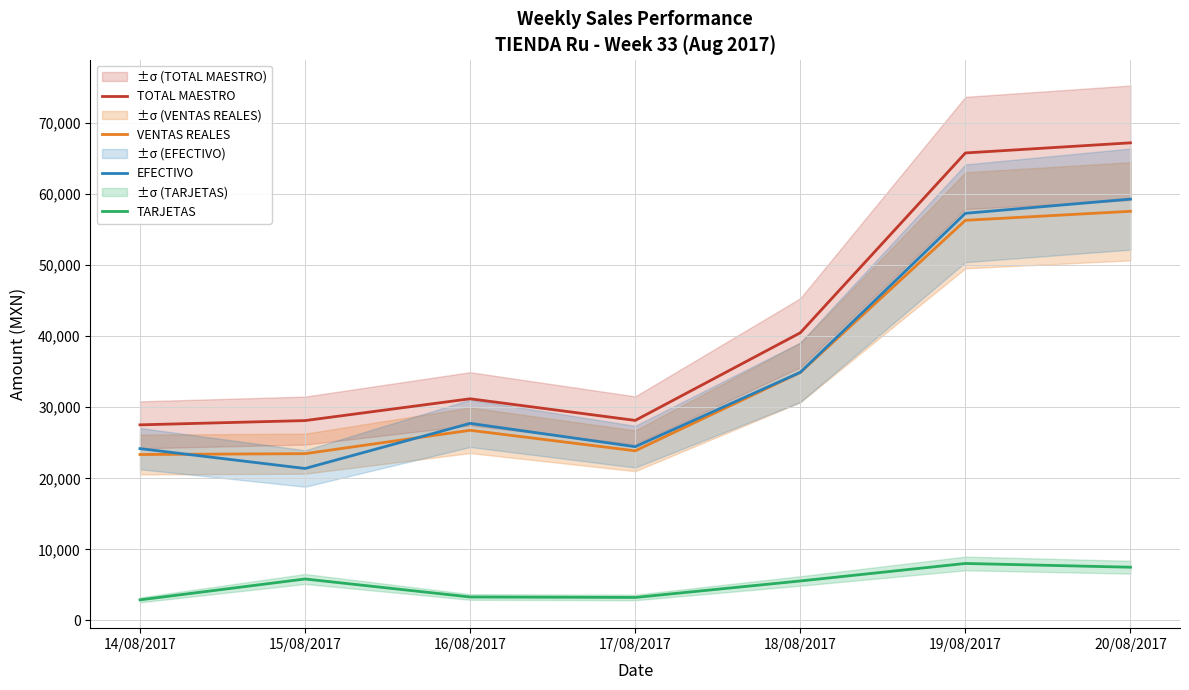

At how many categories does at least one series exceed 7671?

7